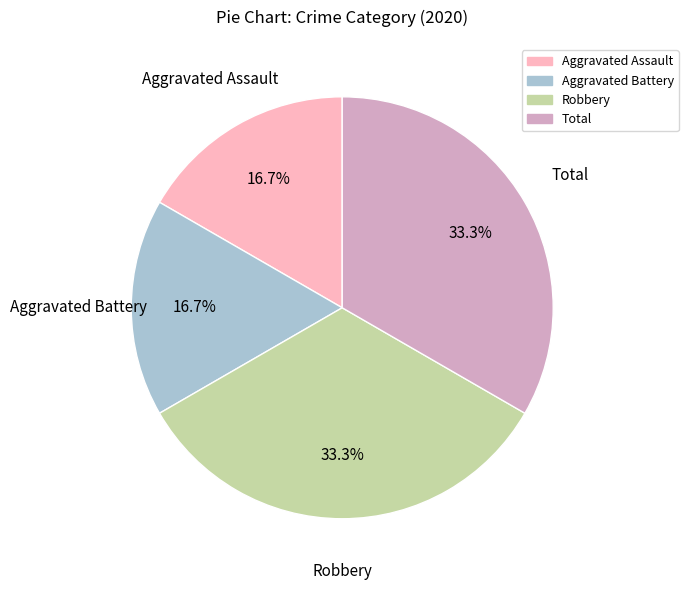

How many slices are in this pie chart?

4